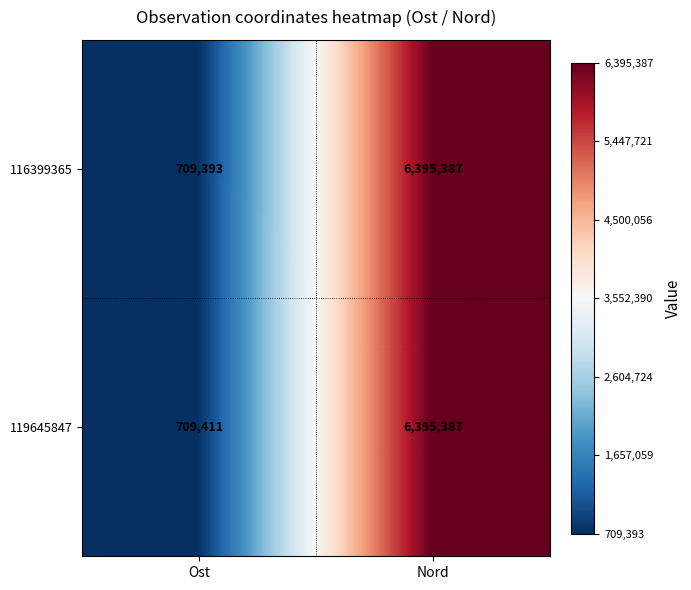

What is the difference between the highest and lowest values at Ost?

18